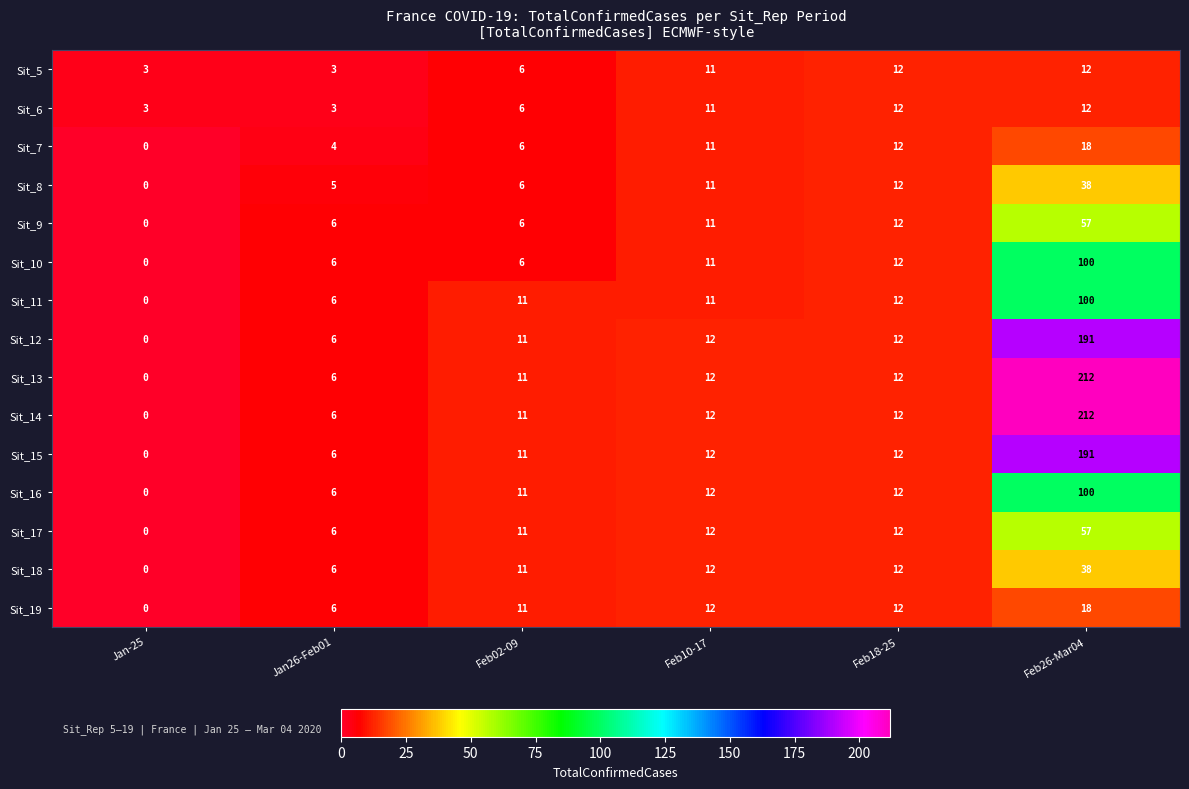

What is the total value across all series at Jan26-Feb01?

81